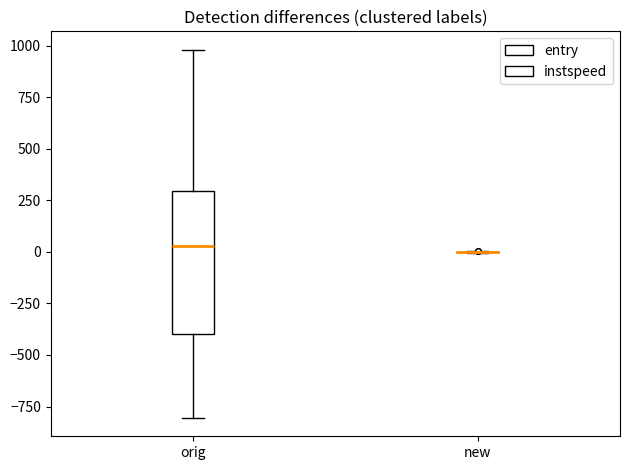

Comparing the boxes themselves (not the whiskers), which one is the tallest?

orig